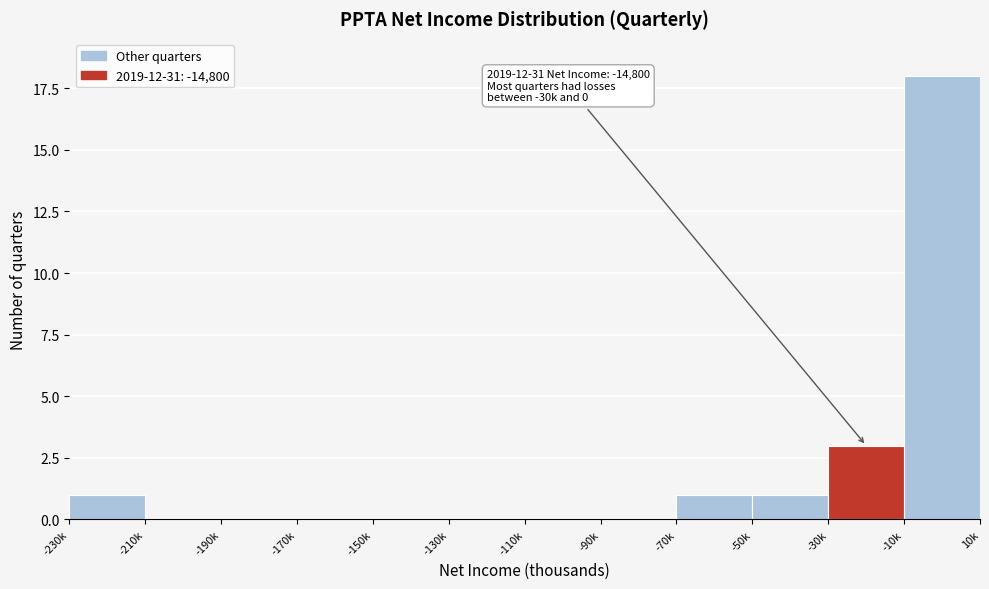

Reading left to right, what are all the values shown in this chart?

-230k=1	-210k=0	-190k=0	-170k=0	-150k=0	-130k=0	-110k=0	-90k=0	-70k=1	-50k=1	-30k=3	-10k=18